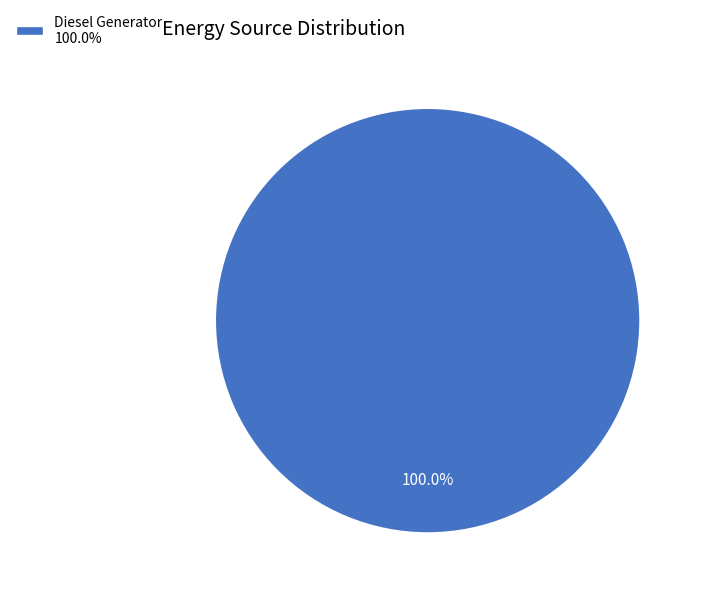

Which slice represents more than half of the pie?

Diesel Generator 100.0%